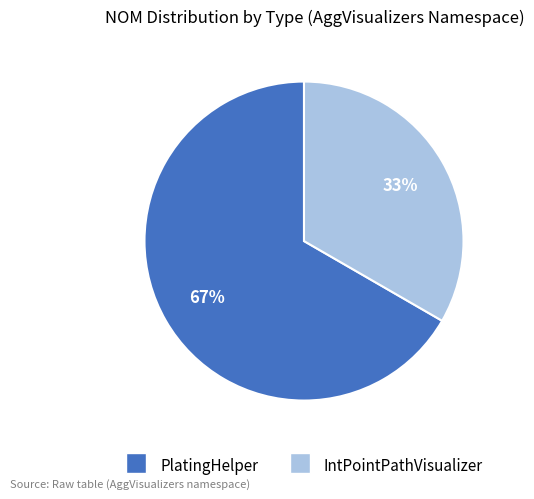

Between IntPointPathVisualizer and PlatingHelper, which is larger?

PlatingHelper